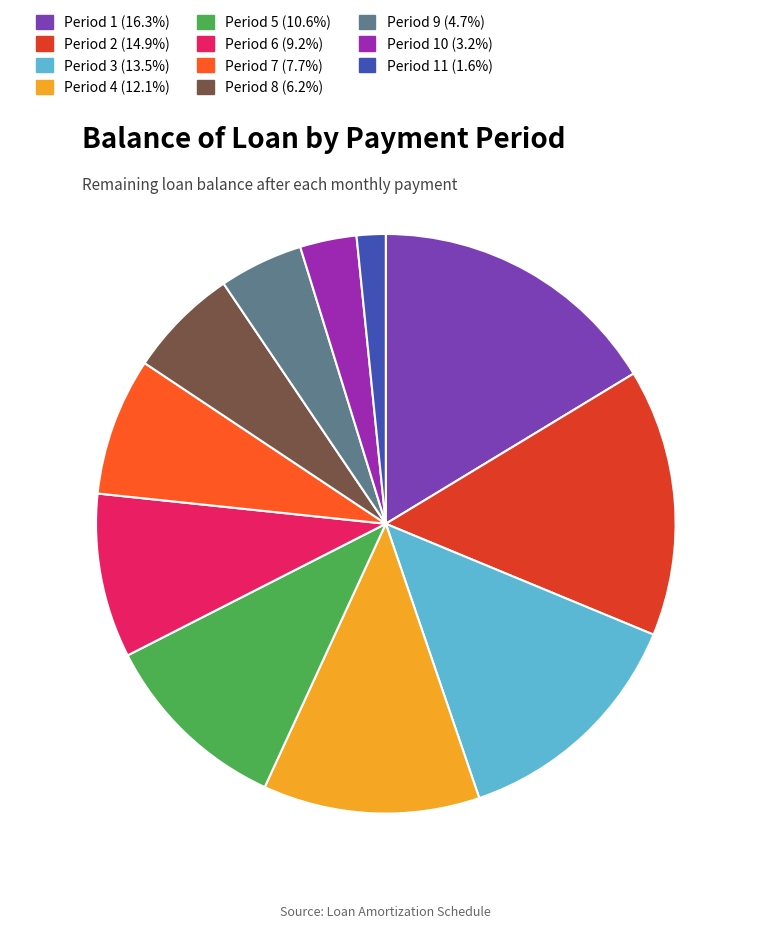

Which has a higher value, Period 8 6.2% or Period 11 1.6%?

Period 8 6.2%